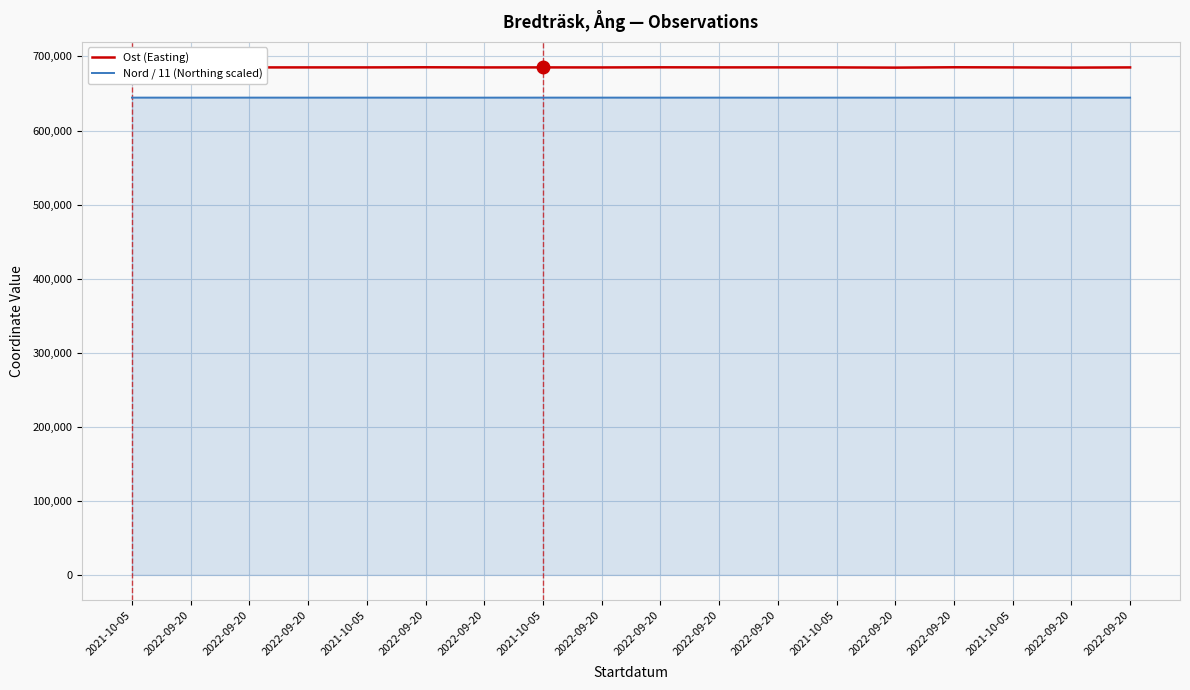

At which category does Ost (Easting) reach its first local valley?

2022-09-20